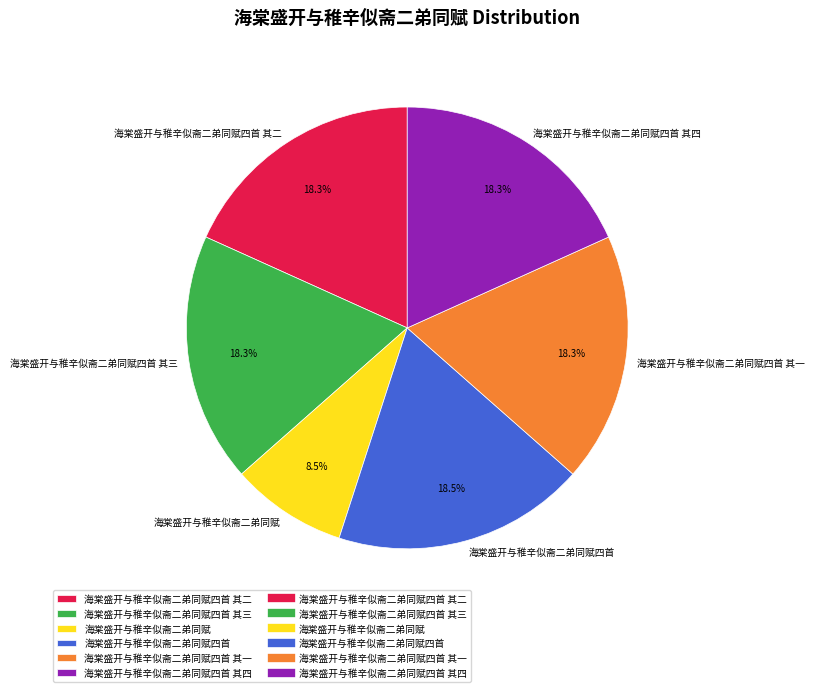

To the nearest percent, what is the difference between the largest and smallest slice percentages?

10%